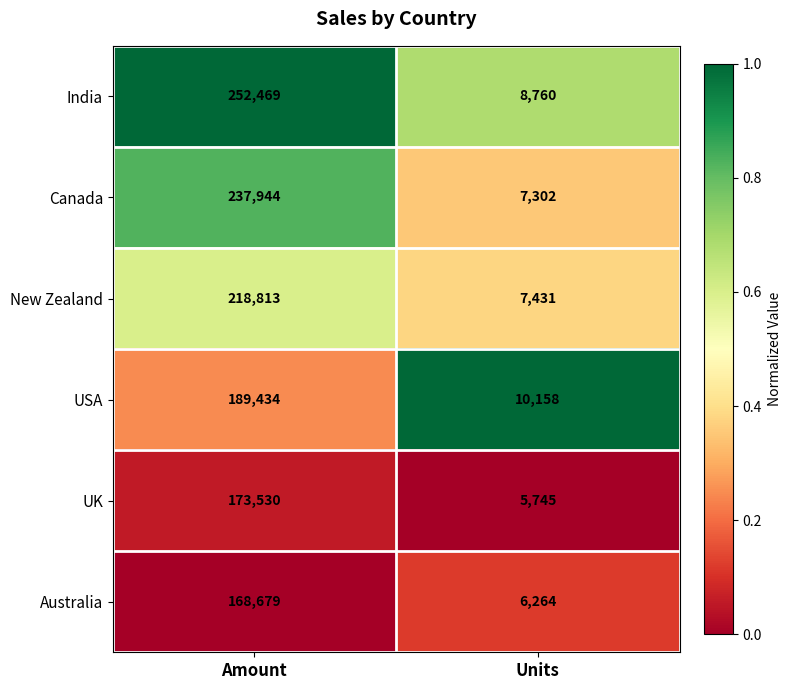

What is the spread (max minus min) of values at Units?

4413